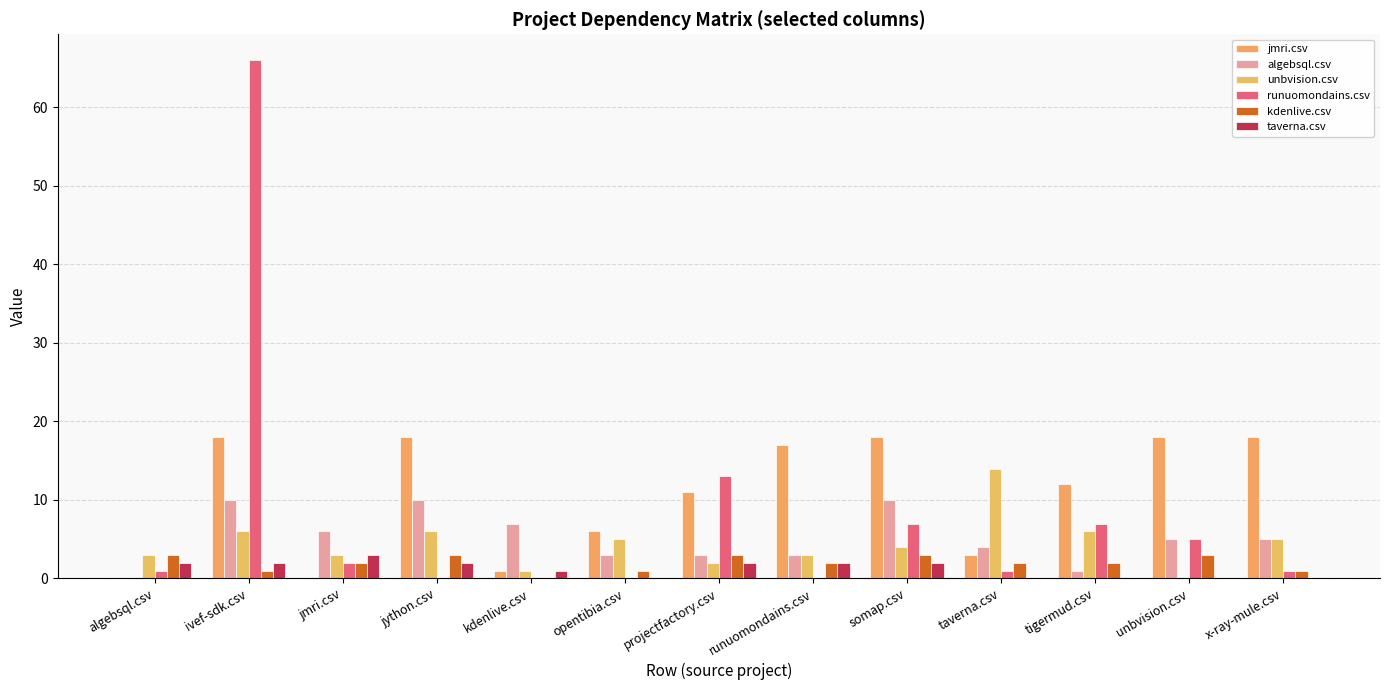

Rank the series by their maximum value, from highest to lowest.

runuomondains.csv, jmri.csv, unbvision.csv, algebsql.csv, kdenlive.csv, taverna.csv